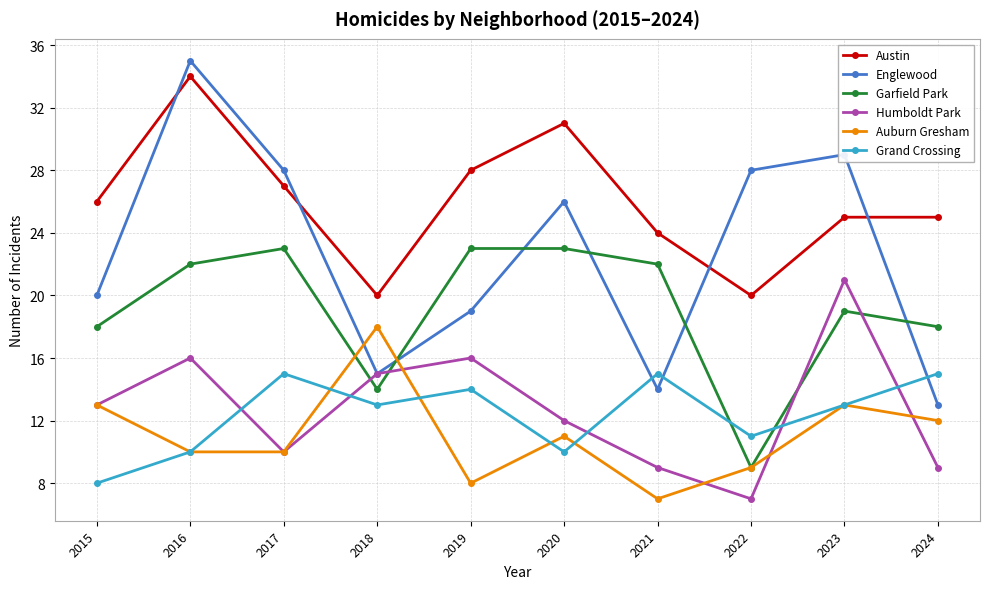

What is the difference between the Grand Crossing values at 2016 and 2022?

1